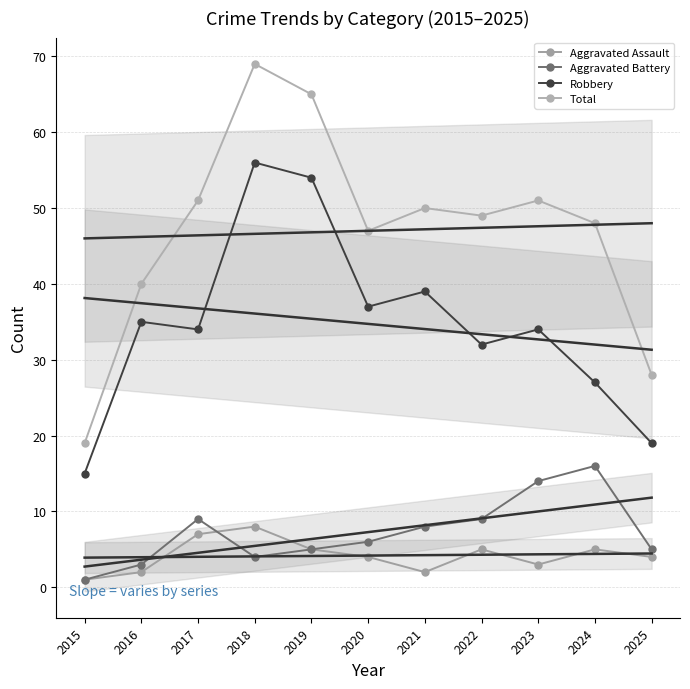

True or false: Aggravated Battery has a value of 3 at 2020.

False